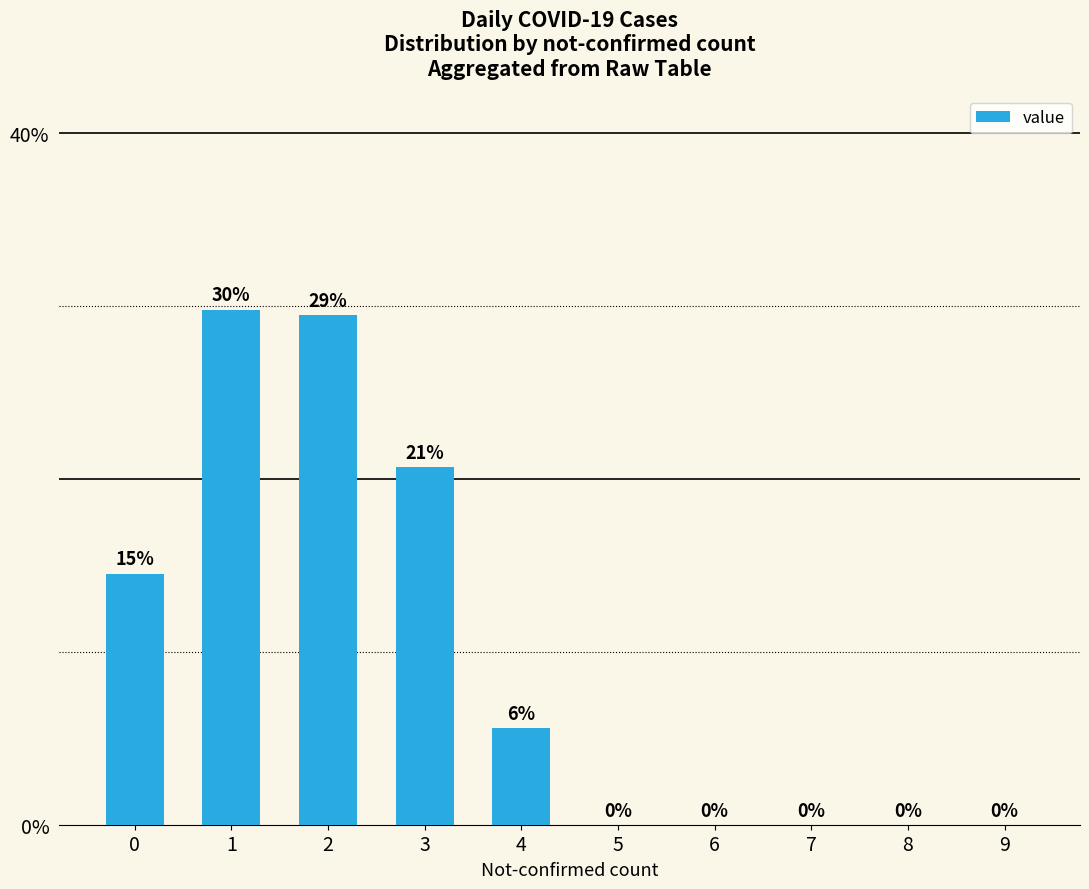

Are the bars horizontal?

No